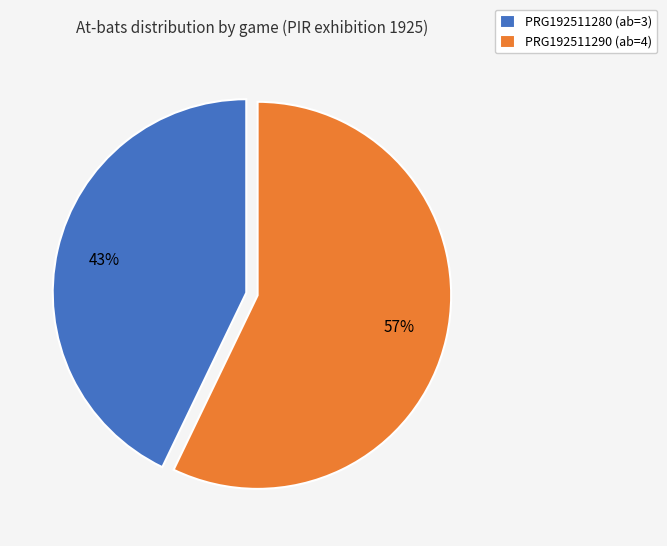

What is the ratio of the value at PRG192511290 to the value at PRG192511280?

1.3